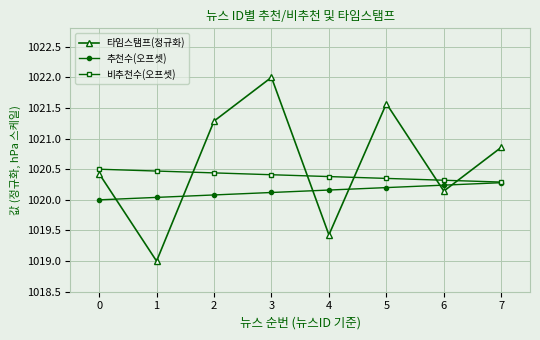

Is this an area chart (filled region under the line)?

No